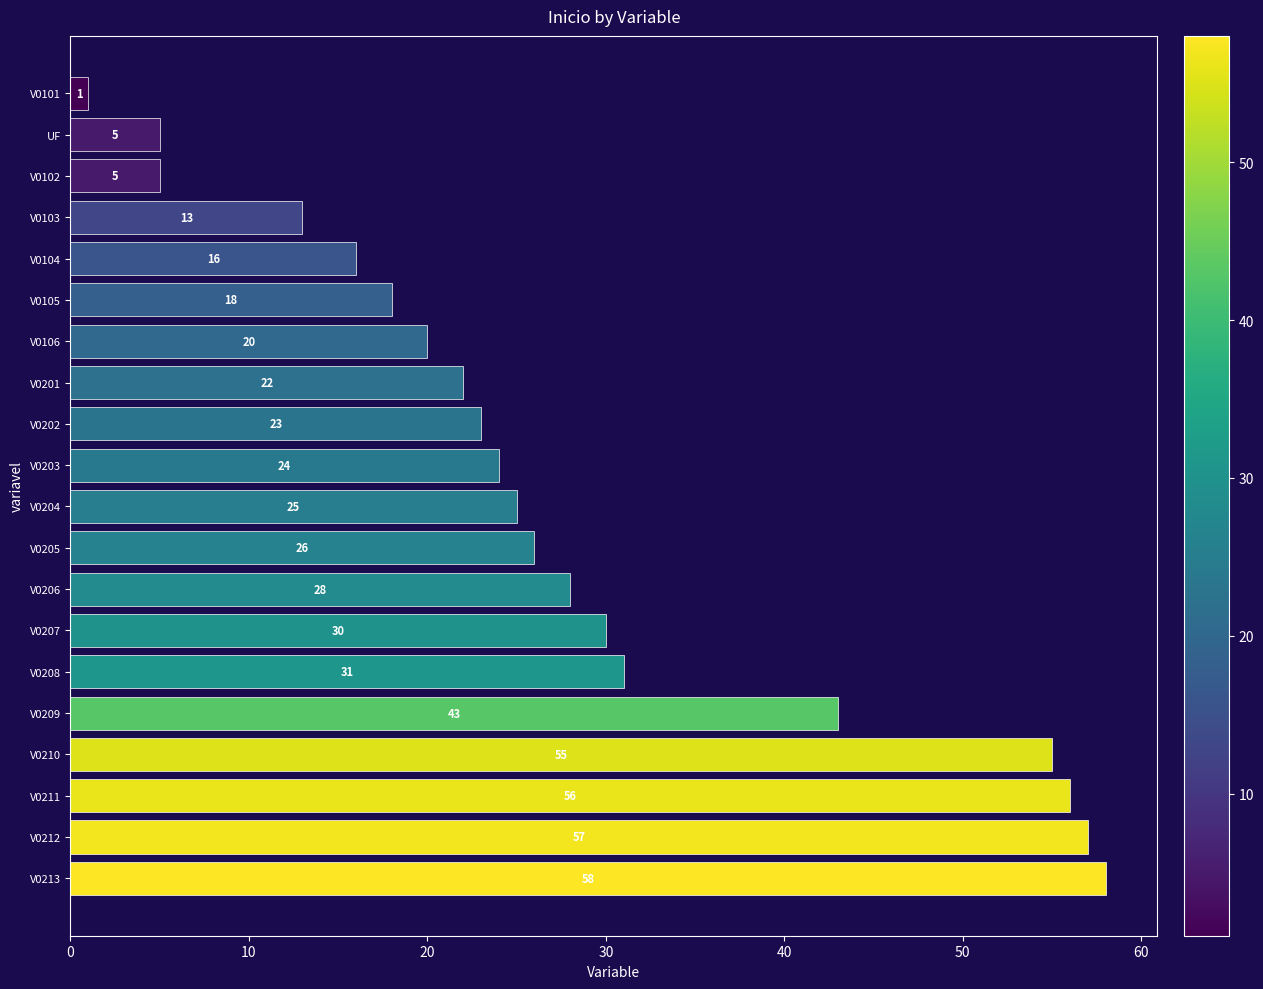

Reading top to bottom, list all the values displayed in this chart.

V0101=1	UF=5	V0102=5	V0103=13	V0104=16	V0105=18	V0106=20	V0201=22	V0202=23	V0203=24	V0204=25	V0205=26	V0206=28	V0207=30	V0208=31	V0209=43	V0210=55	V0211=56	V0212=57	V0213=58